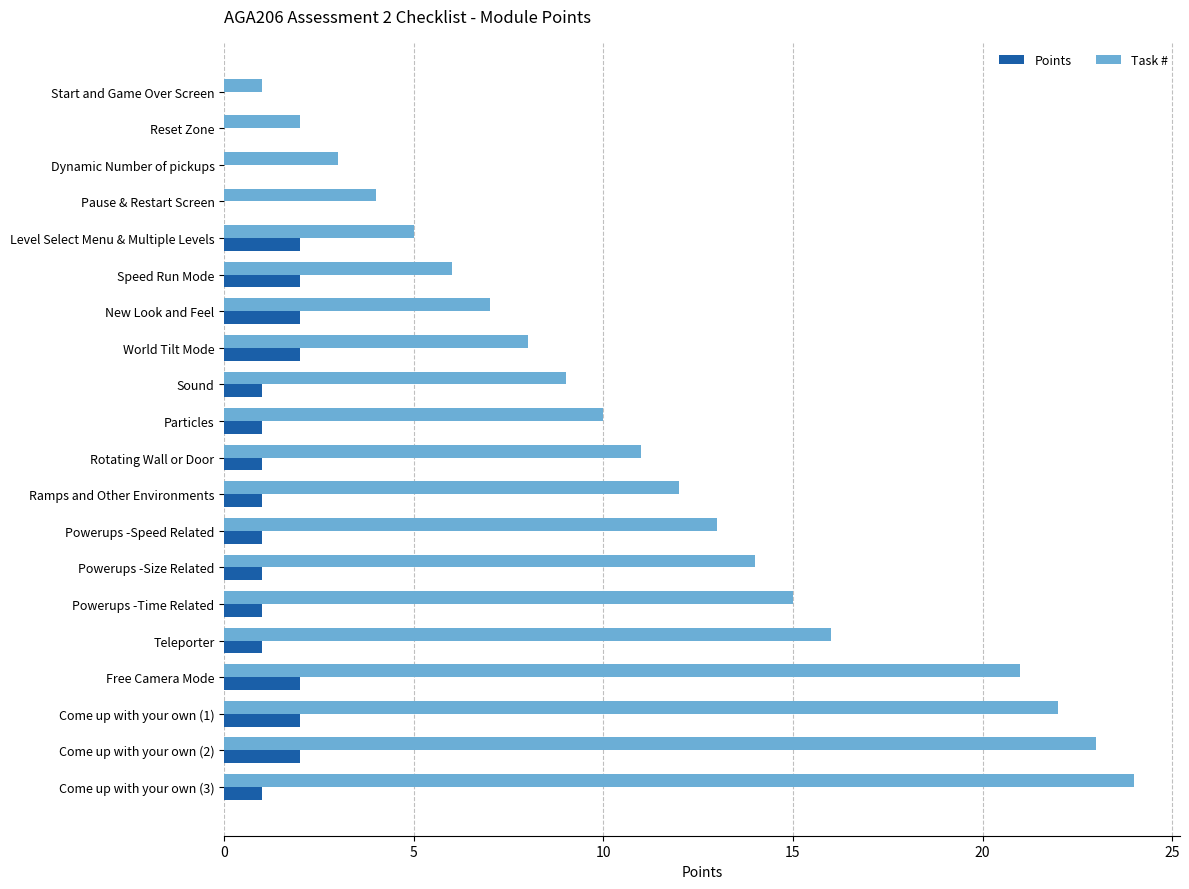

At which label does Task # reach its peak?

Come up with your own (3)